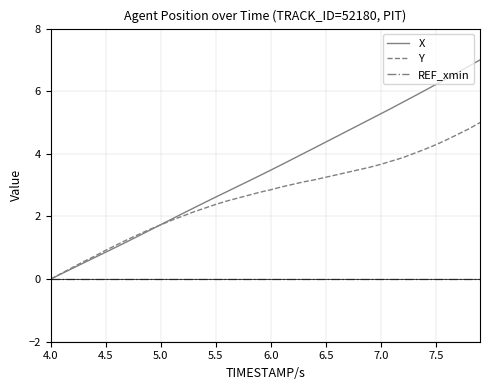

How many lines are shown in the chart?

3